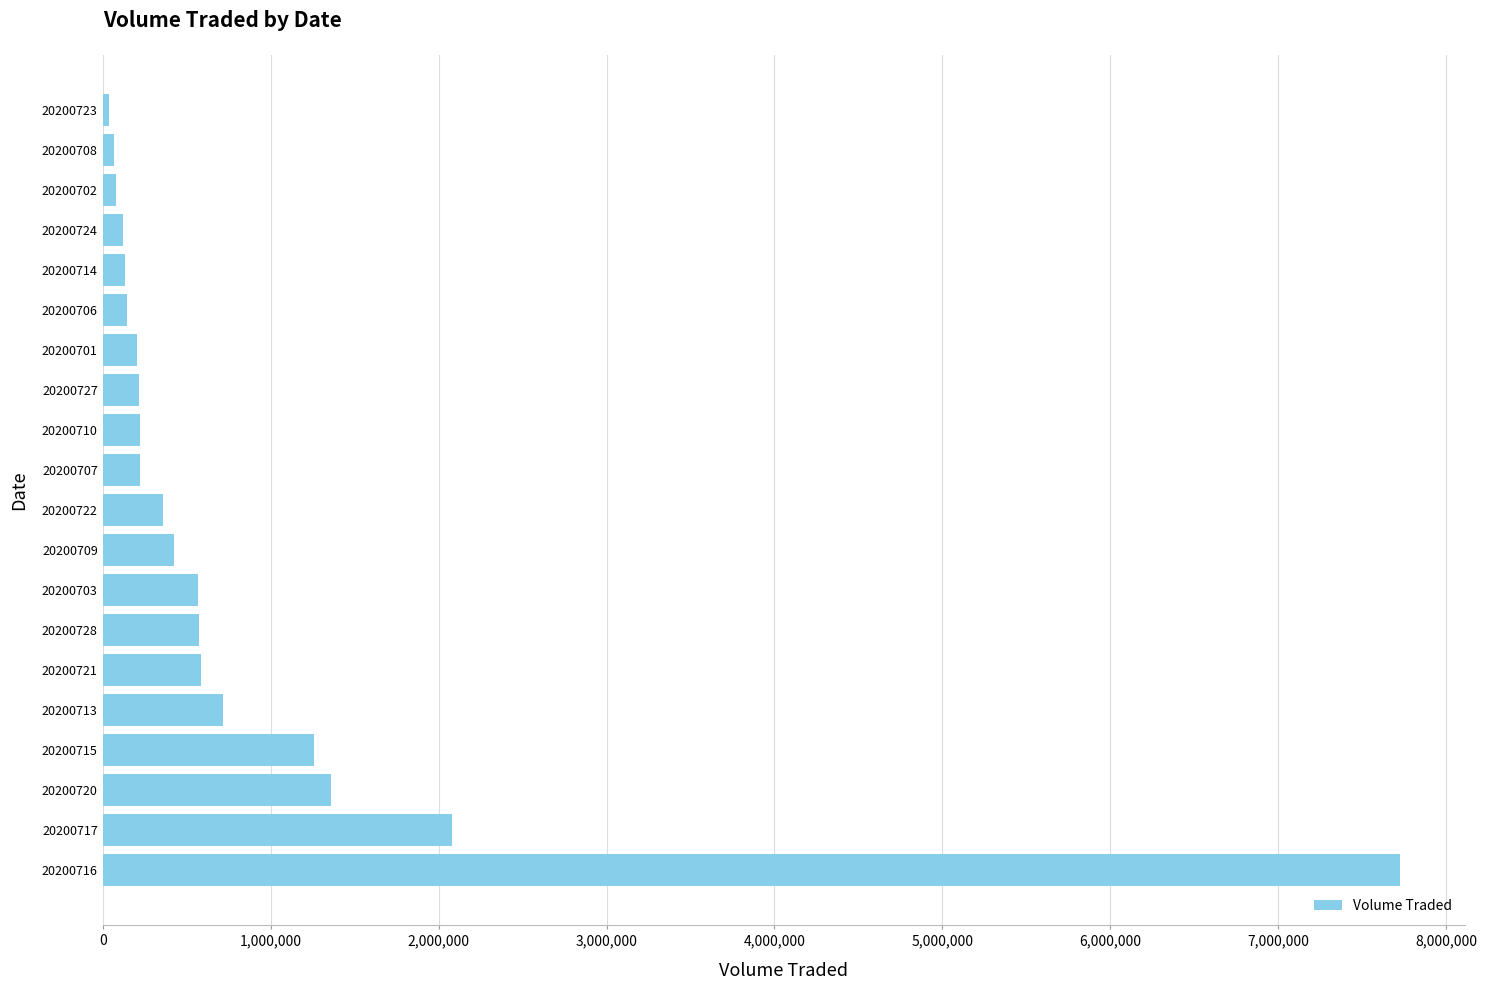

What is the difference between the values at 20200727 and 20200715?

1041400